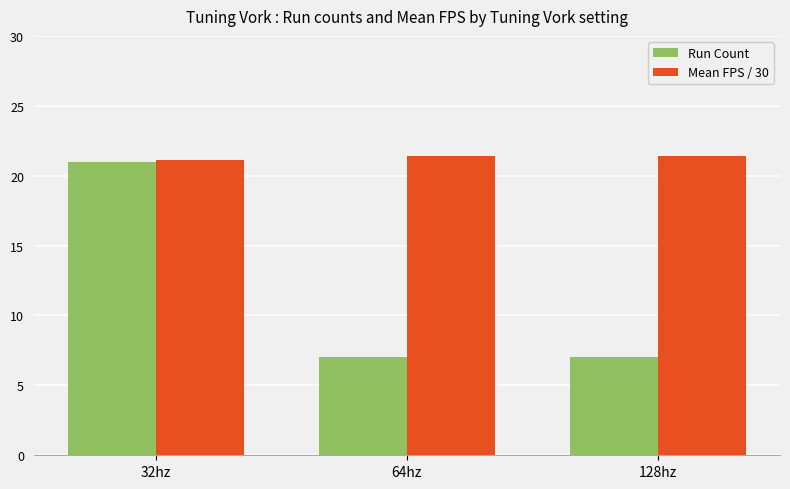

How many categories are shown in the chart?

3